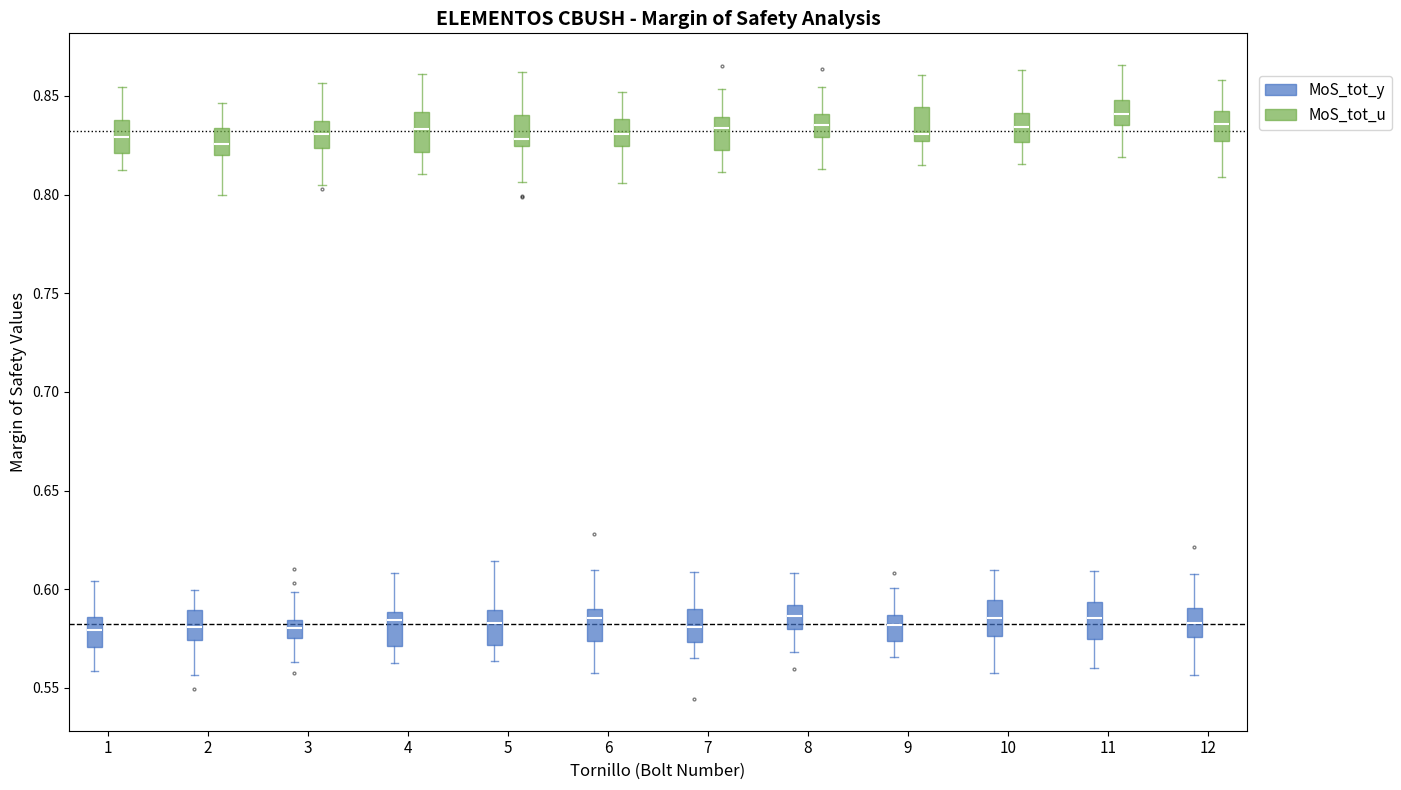

Reading left to right, read every box against the y-axis: the position of its median line, the range the box covers, and the ends of its whiskers. The values are not printed on the chart, so give them approximately, as read against the axis.

1 (MoS_tot_y): median 0.580, box 0.570 to 0.585, whiskers 0.560 to 0.605
1 (MoS_tot_u): median 0.830, box 0.820 to 0.840, whiskers 0.810 to 0.855
2 (MoS_tot_y): median 0.580, box 0.575 to 0.590, whiskers 0.555 to 0.600
2 (MoS_tot_u): median 0.825, box 0.820 to 0.835, whiskers 0.800 to 0.845
3 (MoS_tot_y): median 0.580, box 0.575 to 0.585, whiskers 0.565 to 0.600
3 (MoS_tot_u): median 0.830, box 0.825 to 0.835, whiskers 0.805 to 0.855
4 (MoS_tot_y): median 0.585, box 0.570 to 0.590, whiskers 0.565 to 0.610
4 (MoS_tot_u): median 0.835, box 0.820 to 0.840, whiskers 0.810 to 0.860
5 (MoS_tot_y): median 0.585, box 0.570 to 0.590, whiskers 0.565 to 0.615
5 (MoS_tot_u): median 0.830, box 0.825 to 0.840, whiskers 0.805 to 0.860
6 (MoS_tot_y): median 0.585, box 0.575 to 0.590, whiskers 0.555 to 0.610
6 (MoS_tot_u): median 0.830, box 0.825 to 0.840, whiskers 0.805 to 0.850
7 (MoS_tot_y): median 0.580, box 0.575 to 0.590, whiskers 0.565 to 0.610
7 (MoS_tot_u): median 0.835, box 0.820 to 0.840, whiskers 0.810 to 0.855
8 (MoS_tot_y): median 0.585, box 0.580 to 0.590, whiskers 0.570 to 0.610
8 (MoS_tot_u): median 0.835, box 0.830 to 0.840, whiskers 0.815 to 0.855
9 (MoS_tot_y): median 0.580, box 0.575 to 0.585, whiskers 0.565 to 0.600
9 (MoS_tot_u): median 0.830, box 0.825 to 0.845, whiskers 0.815 to 0.860
10 (MoS_tot_y): median 0.585, box 0.575 to 0.595, whiskers 0.560 to 0.610
10 (MoS_tot_u): median 0.835, box 0.825 to 0.840, whiskers 0.815 to 0.865
11 (MoS_tot_y): median 0.585, box 0.575 to 0.595, whiskers 0.560 to 0.610
11 (MoS_tot_u): median 0.840, box 0.835 to 0.850, whiskers 0.820 to 0.865
12 (MoS_tot_y): median 0.585, box 0.575 to 0.590, whiskers 0.555 to 0.610
12 (MoS_tot_u): median 0.835, box 0.825 to 0.840, whiskers 0.810 to 0.860